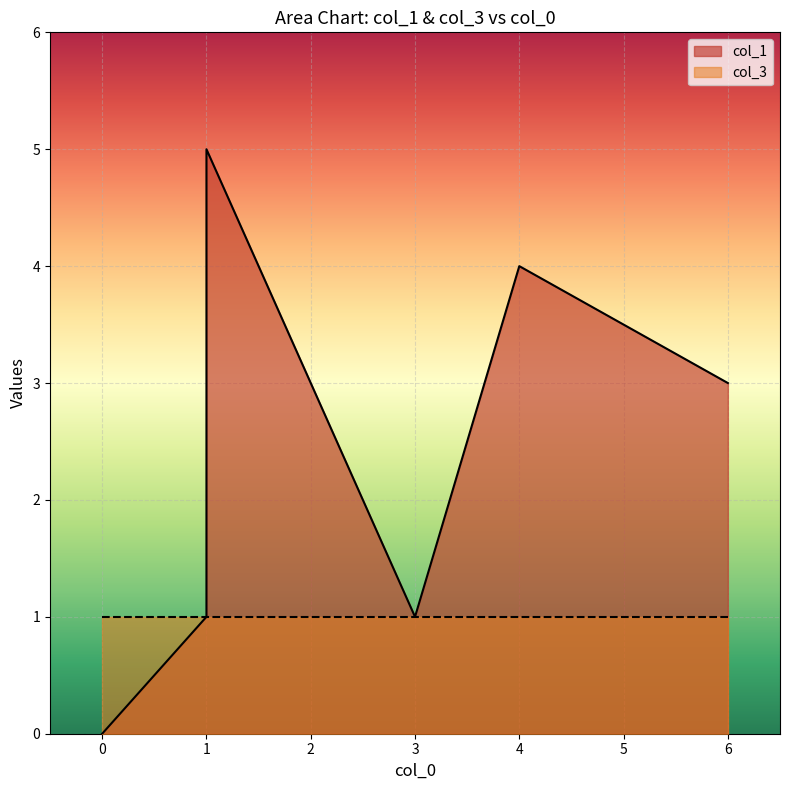

The col_1 series shows 3 at 4. True or false?

False